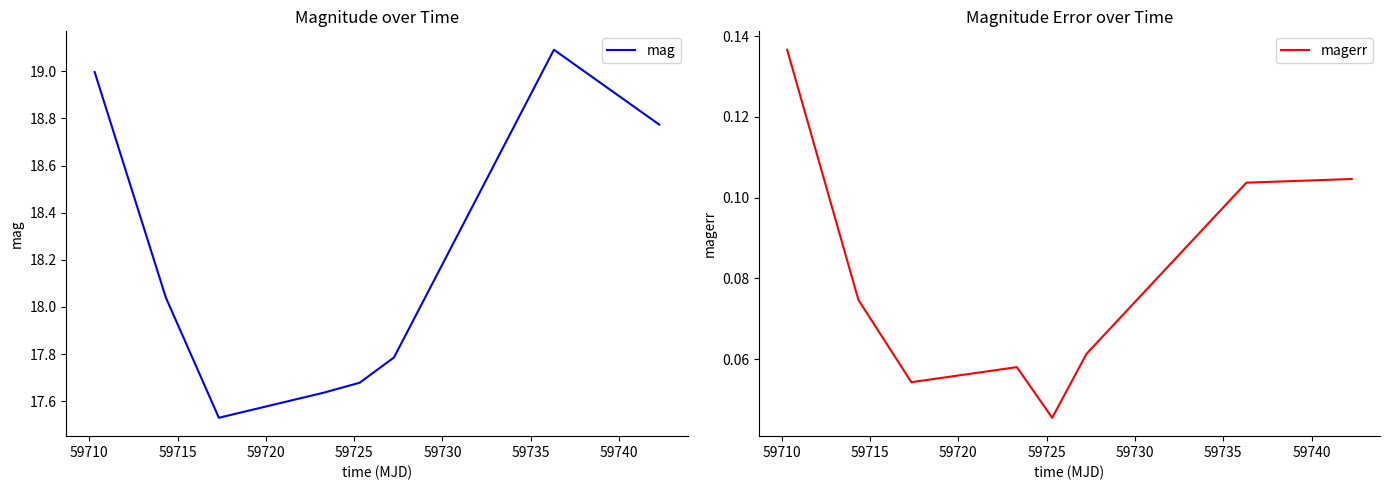

How many interior local peaks does the mag series have?

1